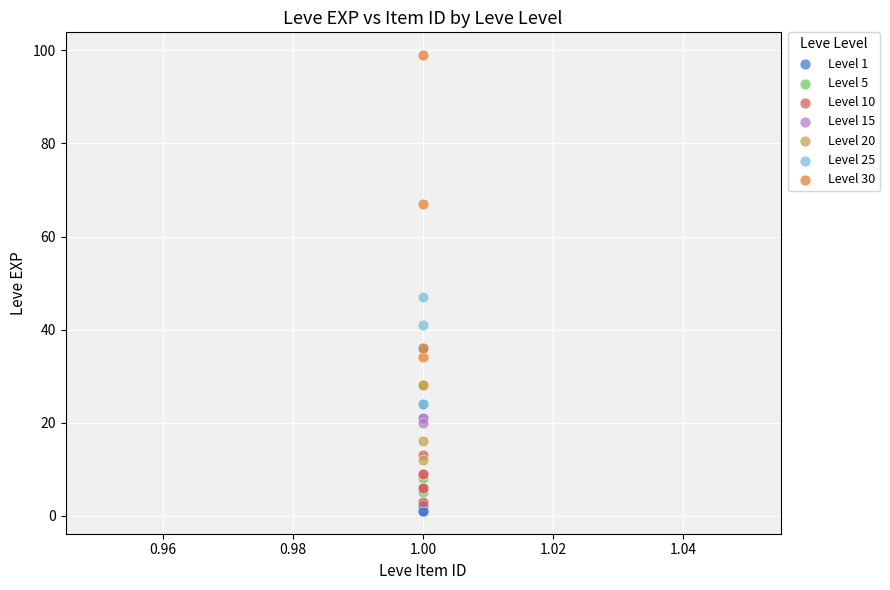

Which series reaches the maximum Y coordinate?

Level 30